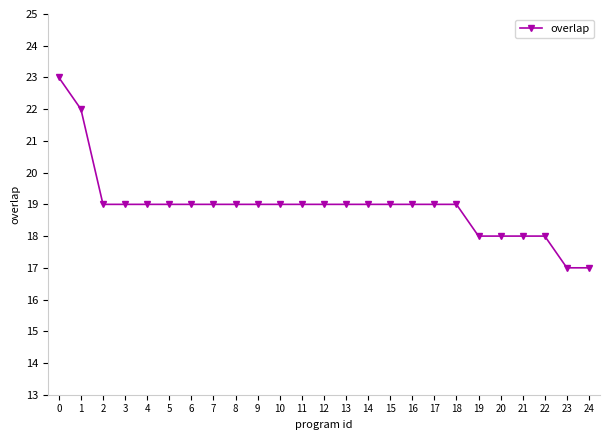

What is the ratio of the value at 2 to the value at 8?

1.0